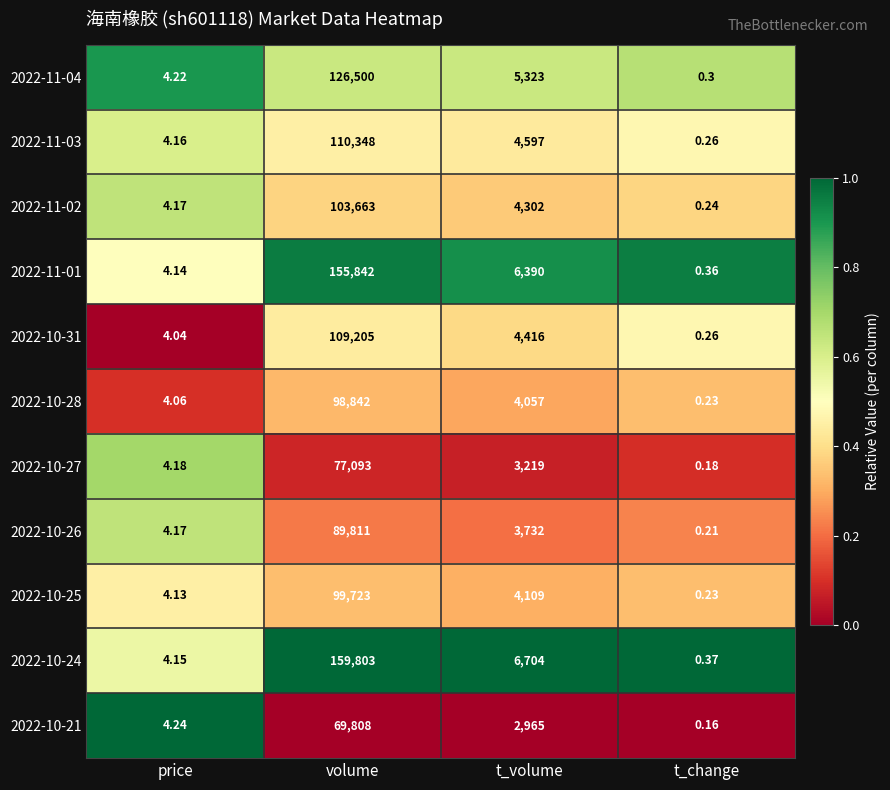

Which series changed the most between price and volume?

2022-10-24